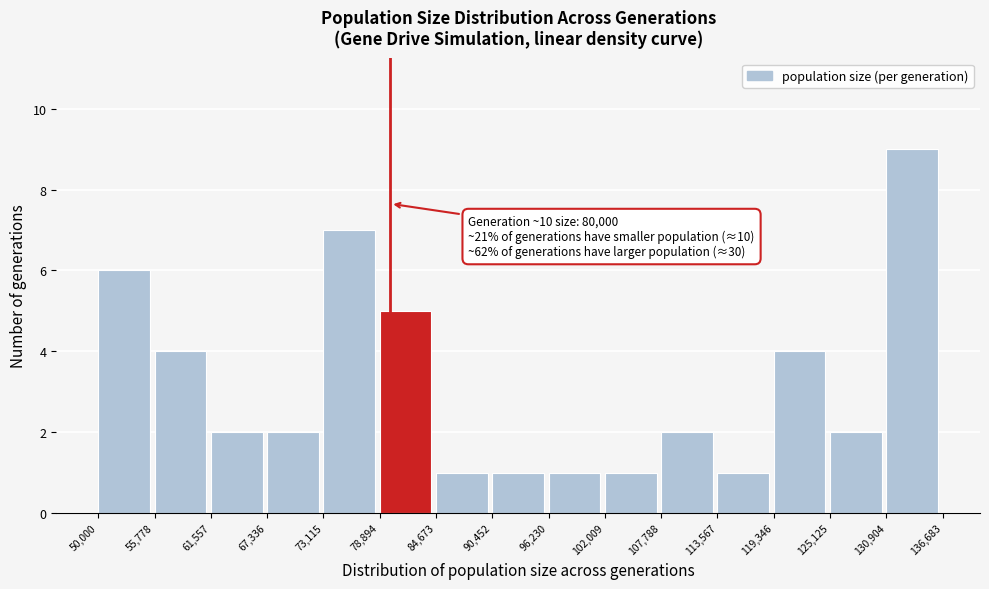

Which range on the x-axis has the tallest bar?

130,904 to 136,683